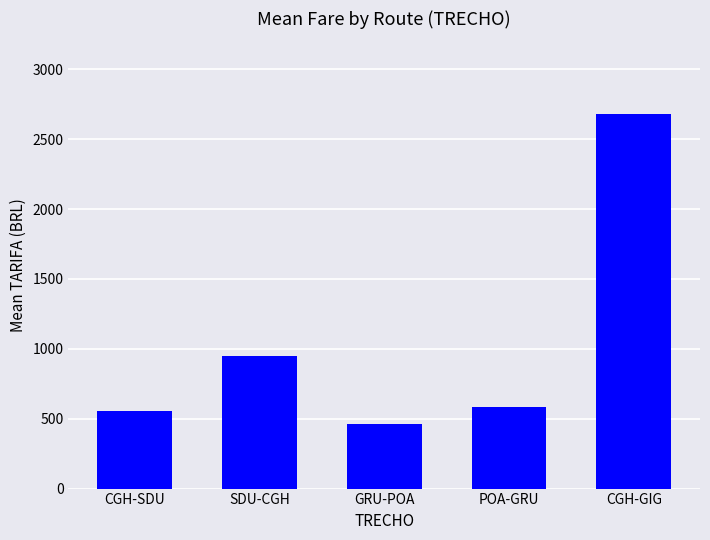

What is the approximate value at CGH-GIG?

2679.7